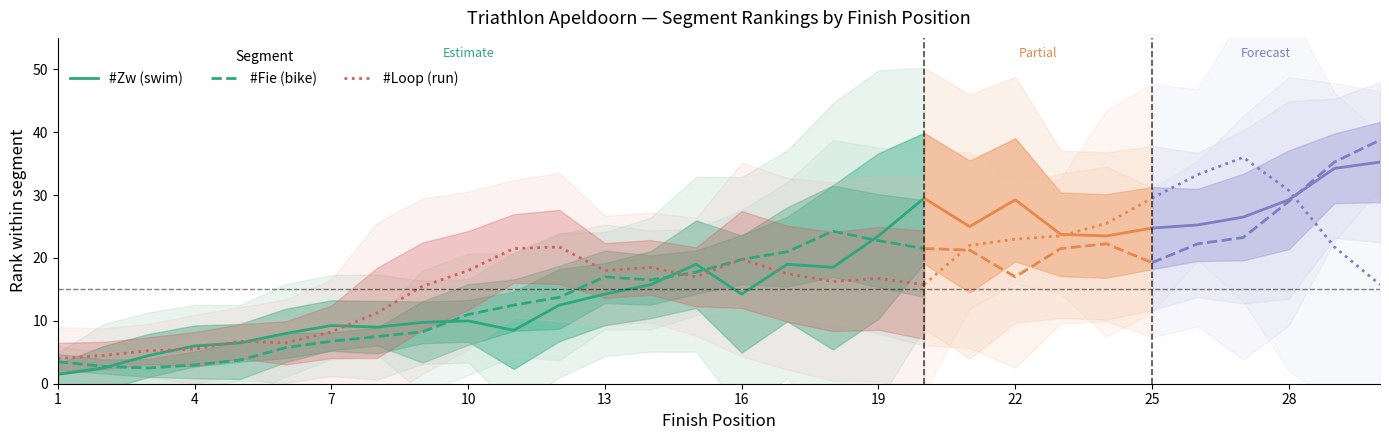

The value of #Zw (swim) at 1 is 1.5. True or false?

True